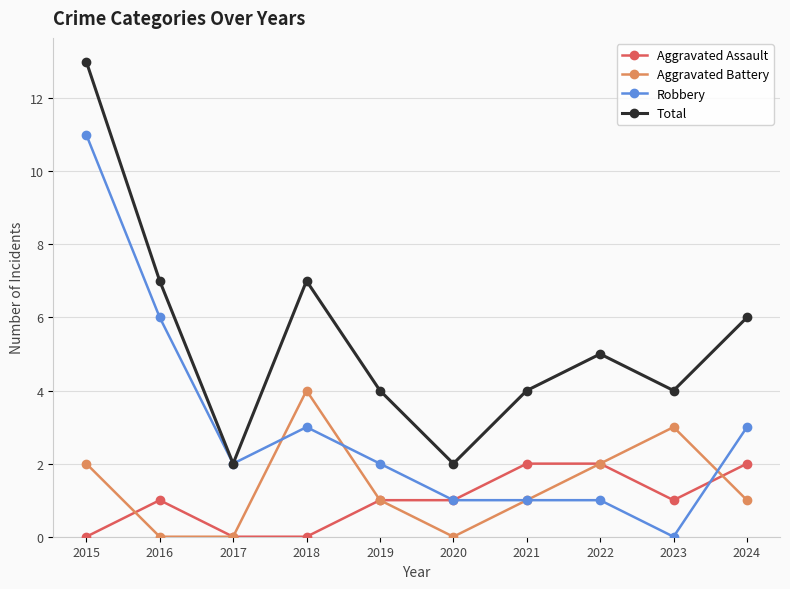

What is the value of the Aggravated Battery point at the 9th from the left?

3